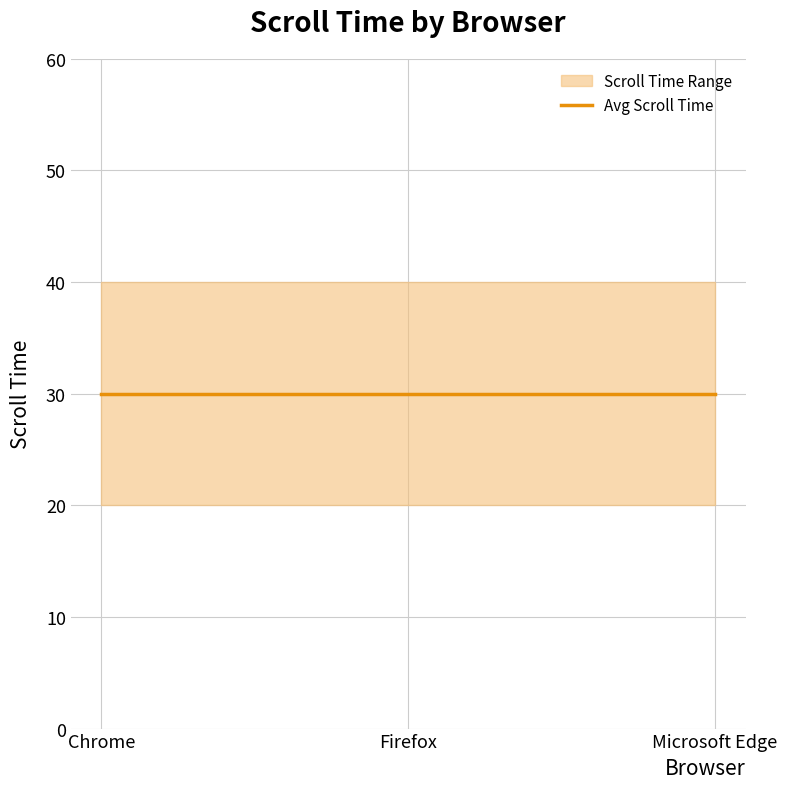

Which category has the lowest value in the Max Scroll Time series?

Chrome